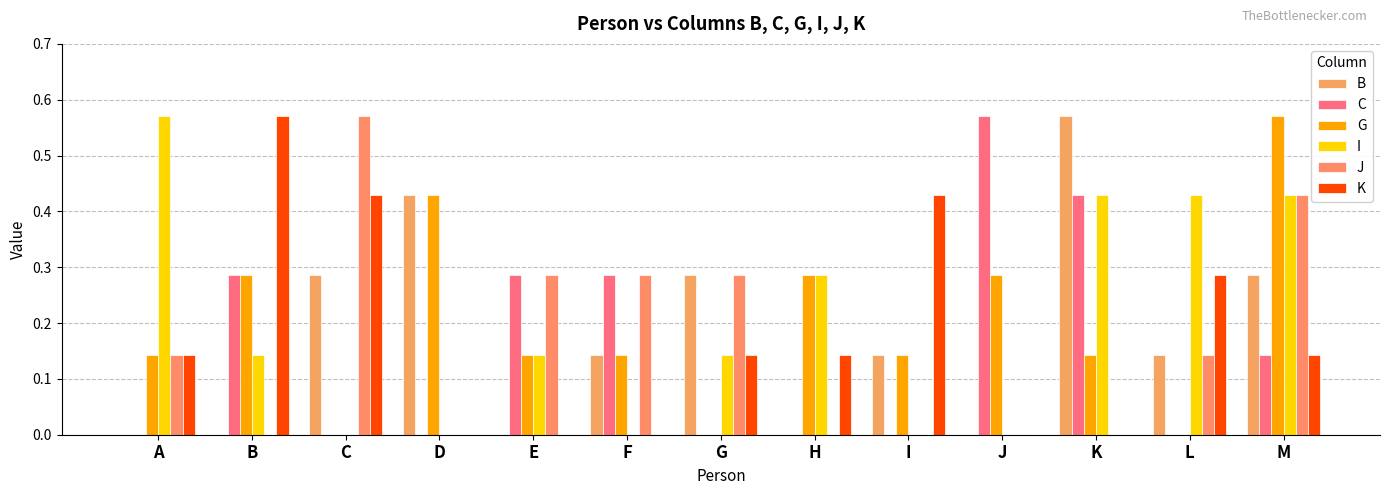

How many categories are shown in the chart?

13